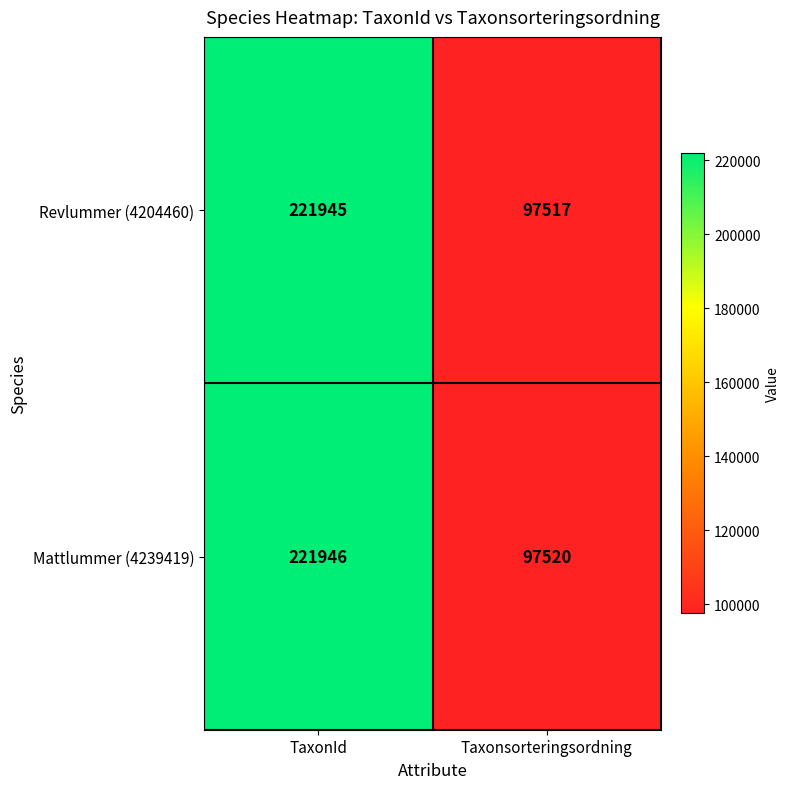

Reading right to left, extract all data points from this chart.

Revlummer (4204460): 97517	221945
Mattlummer (4239419): 97520	221946